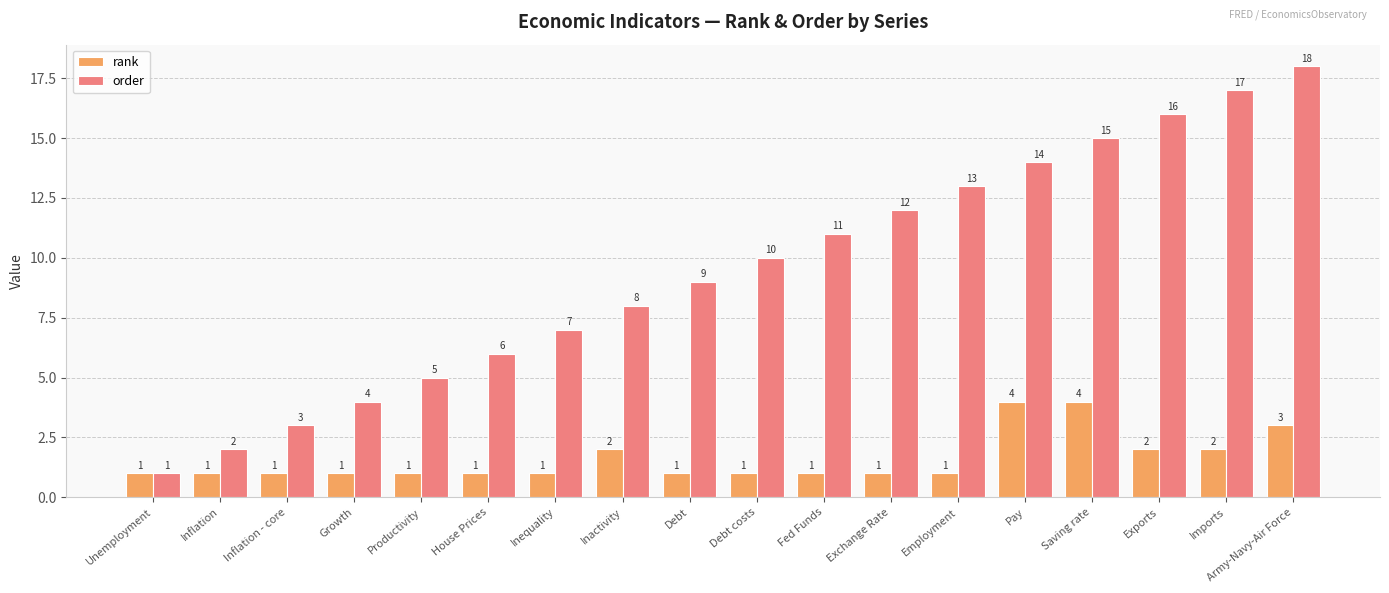

At which category is the sum across all series the highest?

Army-Navy-Air Force